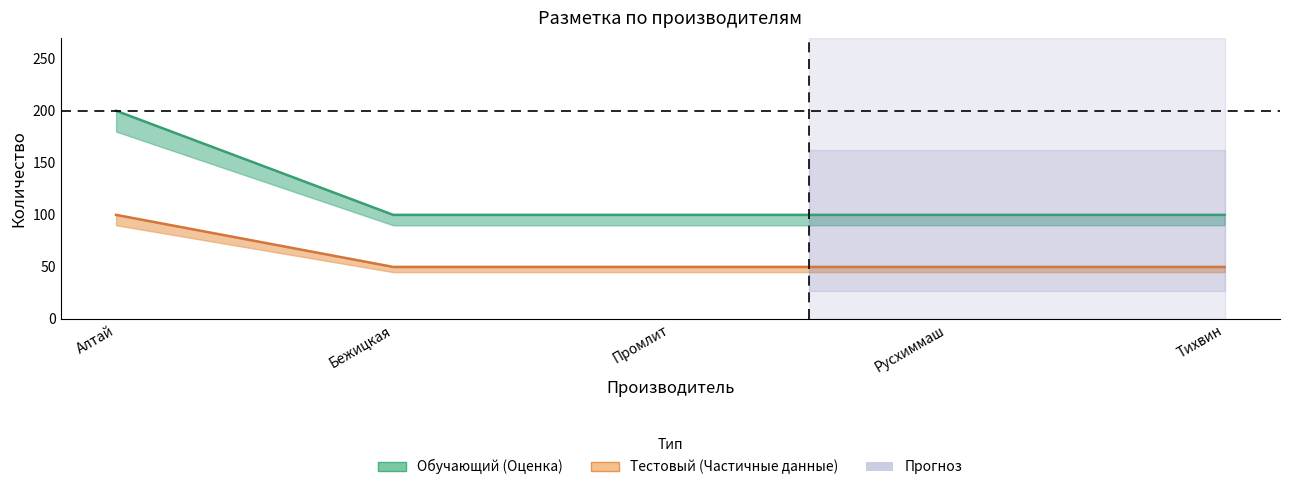

True or false: Обучающий Всего and Обучающий Осталось intersect in this chart.

False